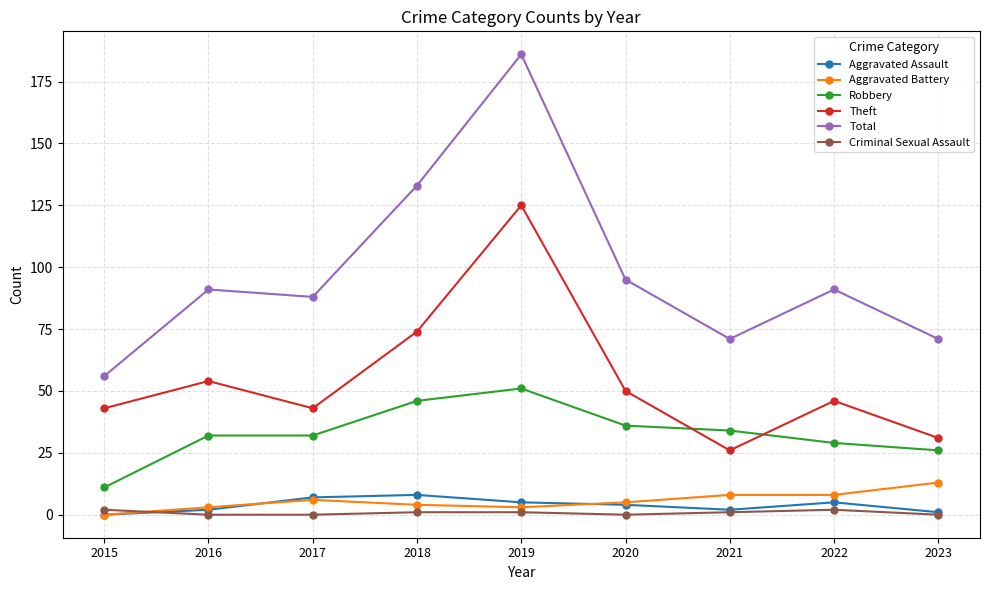

Which series has the widest spread of values?

Total